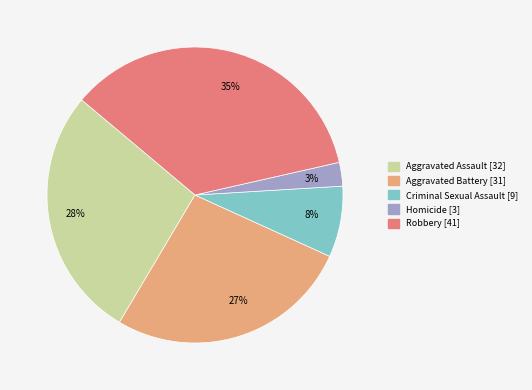

To the nearest percent, what is the average slice percentage?

20%